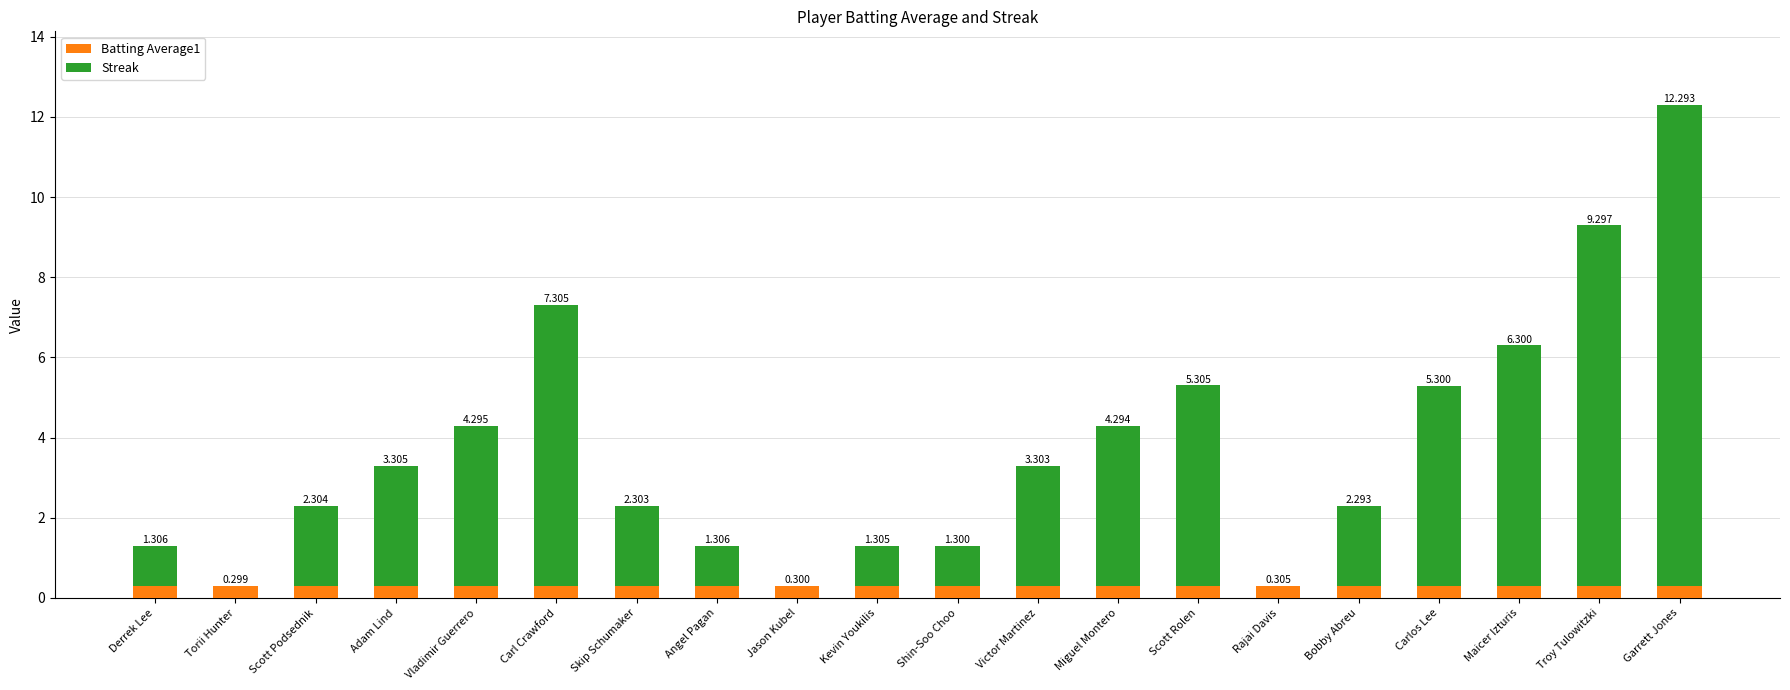

Does the chart contain stacked bars?

Yes